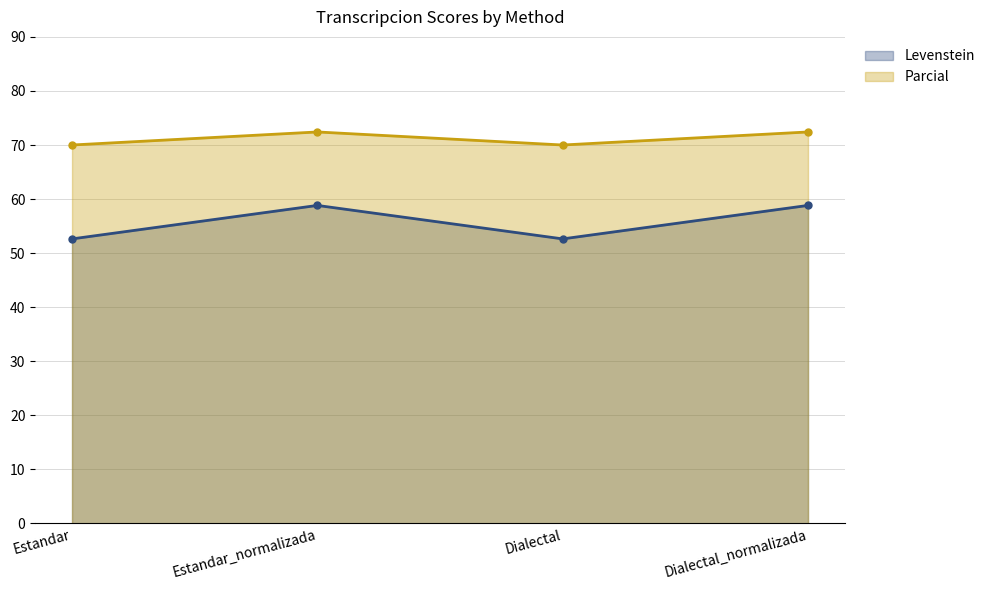

How many series are shown in this chart?

2